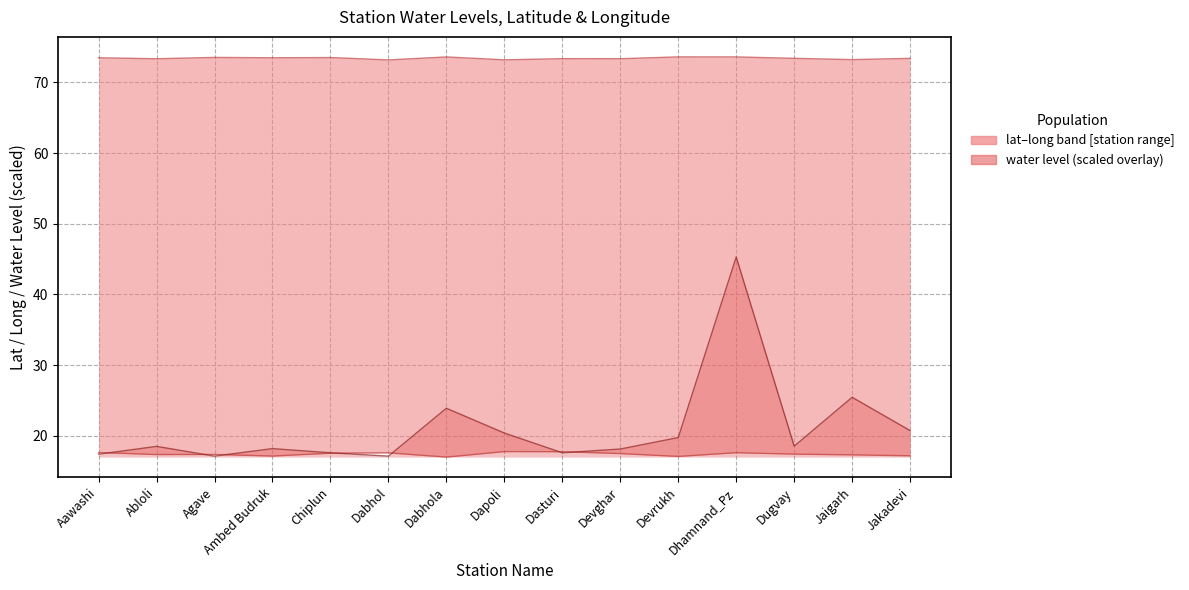

Reading left to right, what are all the values shown in this chart?

lat: 17.6	17.3	17.4	17.1	17.5	17.6	17.0	17.8	17.7	17.5	17.1	17.6	17.4	17.3	17.2
long: 73.5	73.3	73.5	73.5	73.5	73.2	73.6	73.2	73.4	73.3	73.6	73.6	73.4	73.2	73.4
water_level: 17.4	18.5	17.1	18.2	17.6	17.1	23.9	20.4	17.6	18.1	19.7	45.3	18.5	25.4	20.7